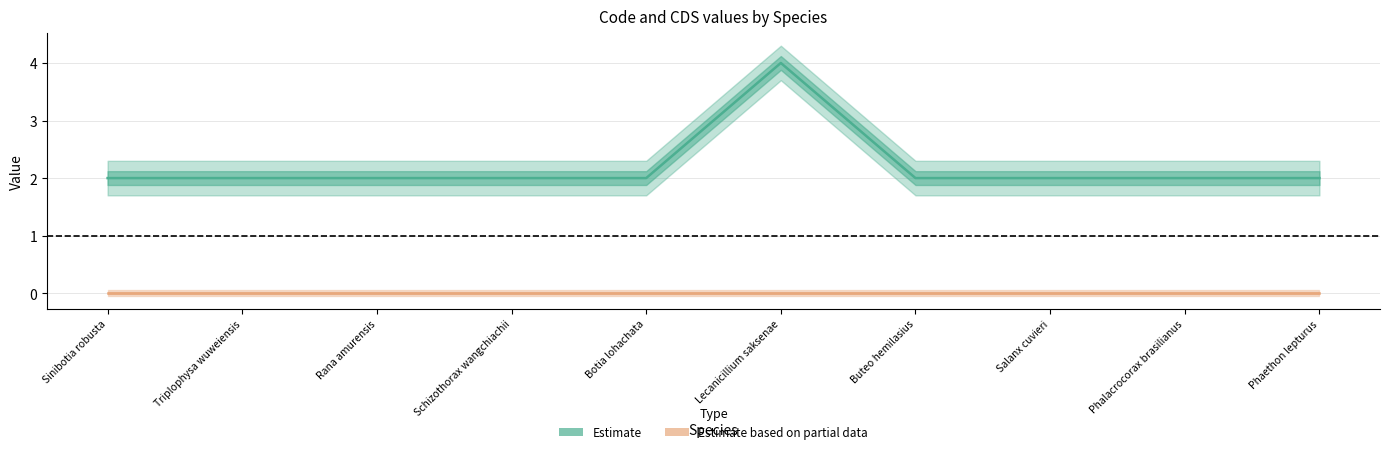

Reading left to right, extract all data points from this chart.

Estimate: 2	2	2	2	2	4	2	2	2	2
Estimate based on partial data: 0	0	0	0	0	0	0	0	0	0